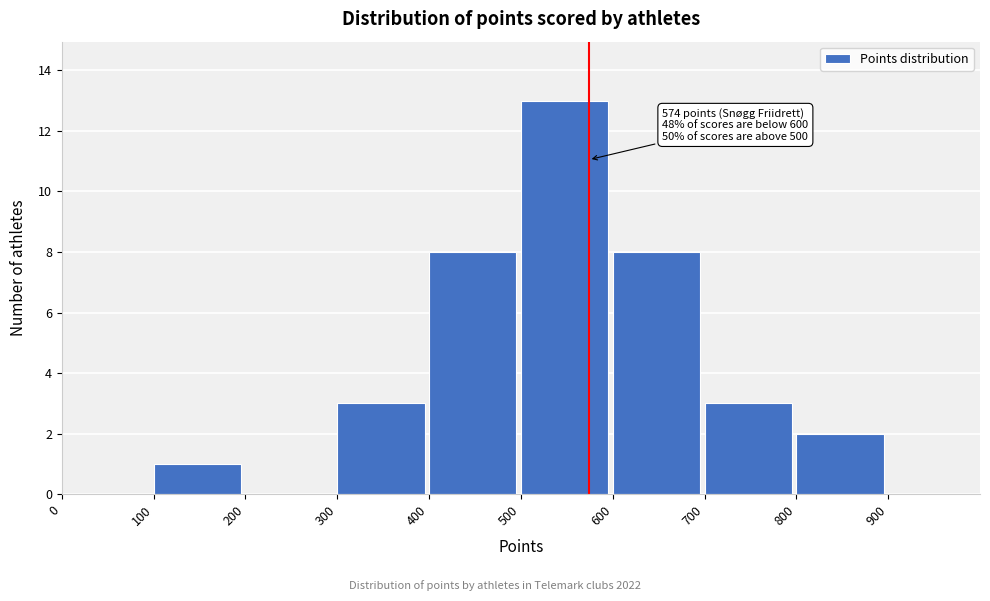

Which range on the x-axis has the tallest bar?

500 to 600